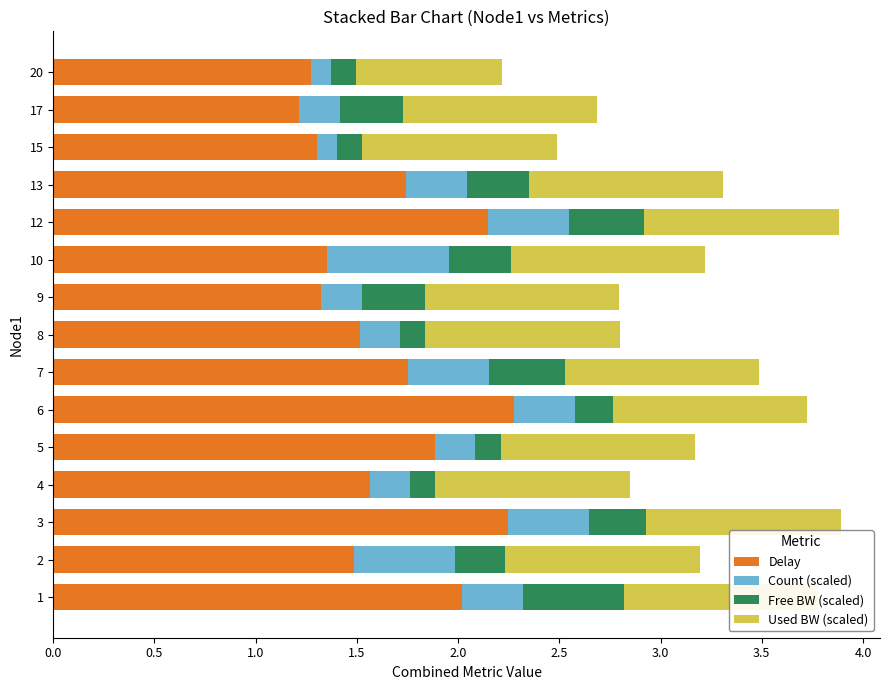

What is the total value across all series at 12?

3.9